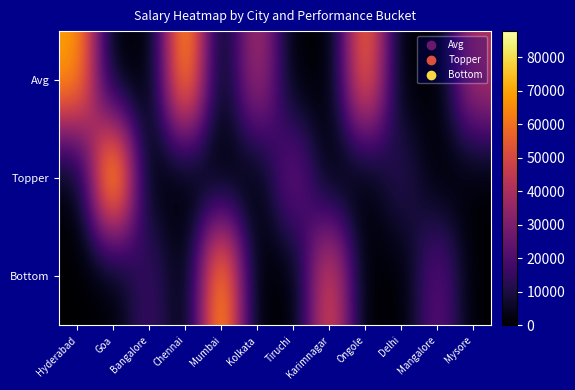

What is the spread (max minus min) of values at Ongole?

64417